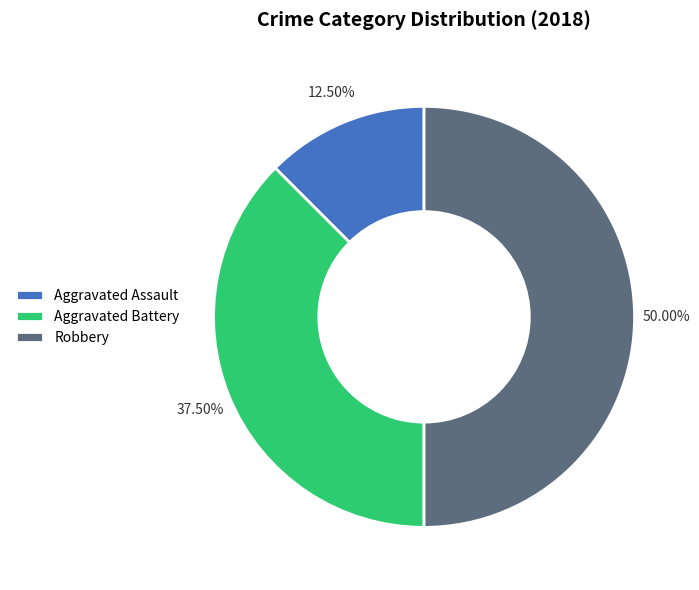

Is Aggravated Assault the majority of the pie?

No